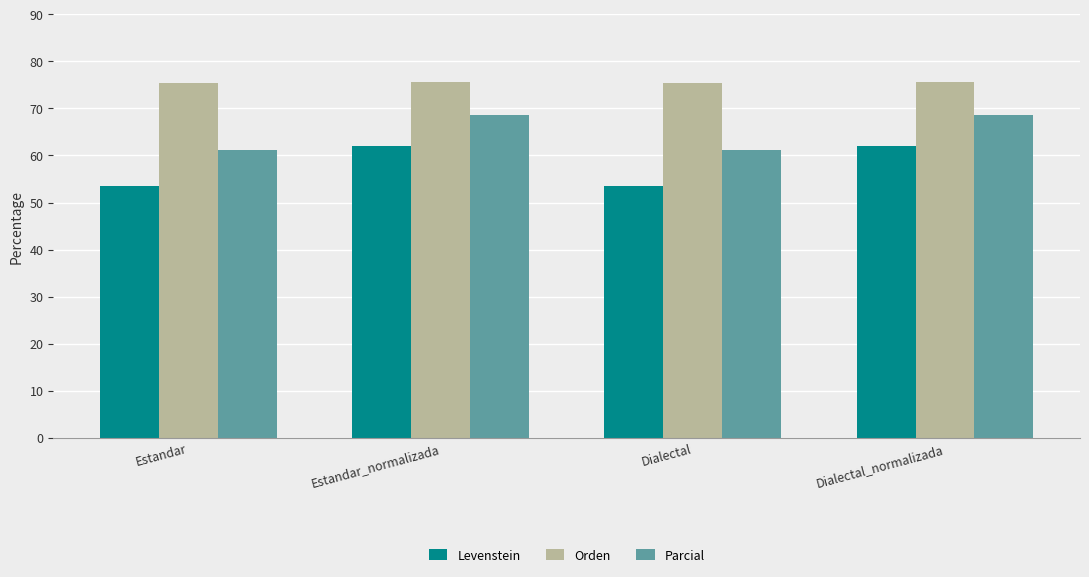

What is the sum of all Orden values?

301.9